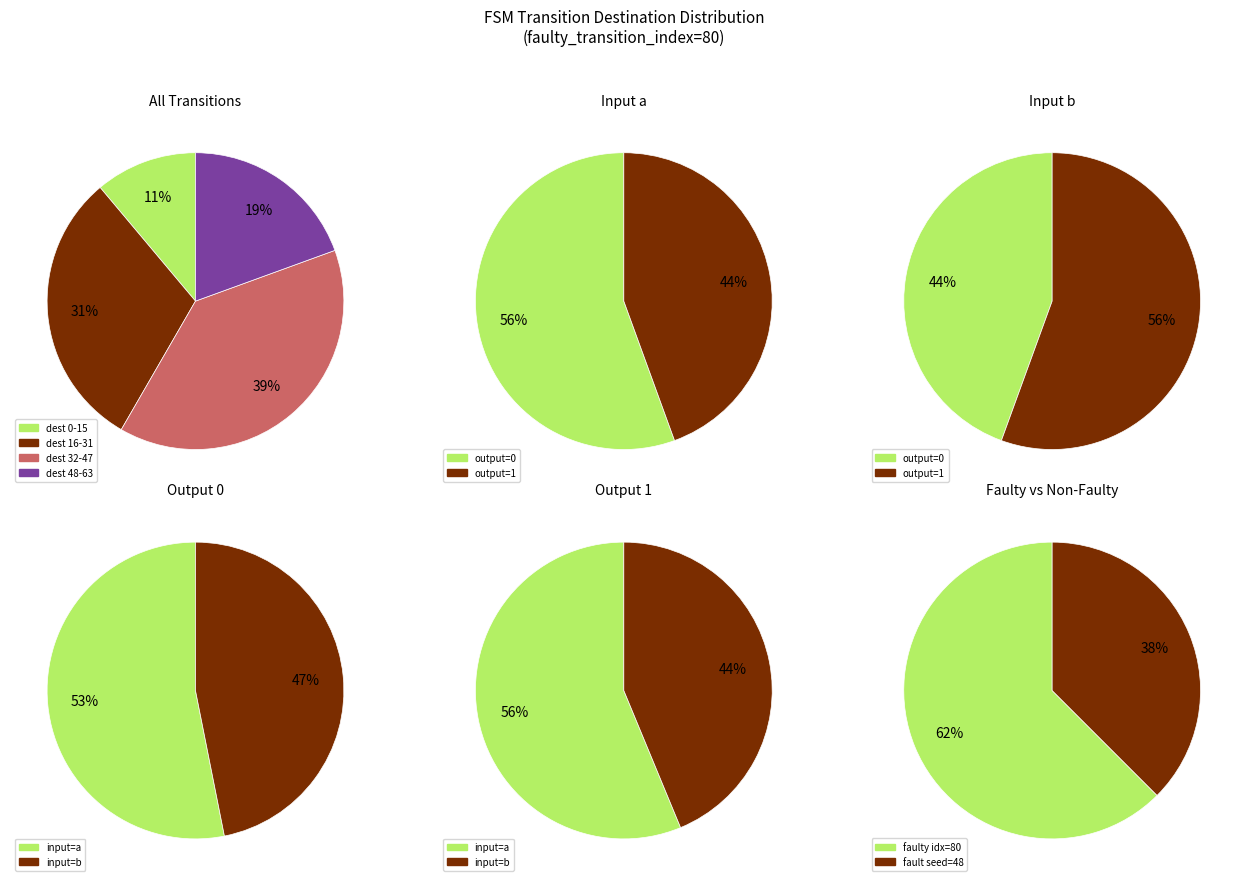

Is 0 the majority of the pie?

No